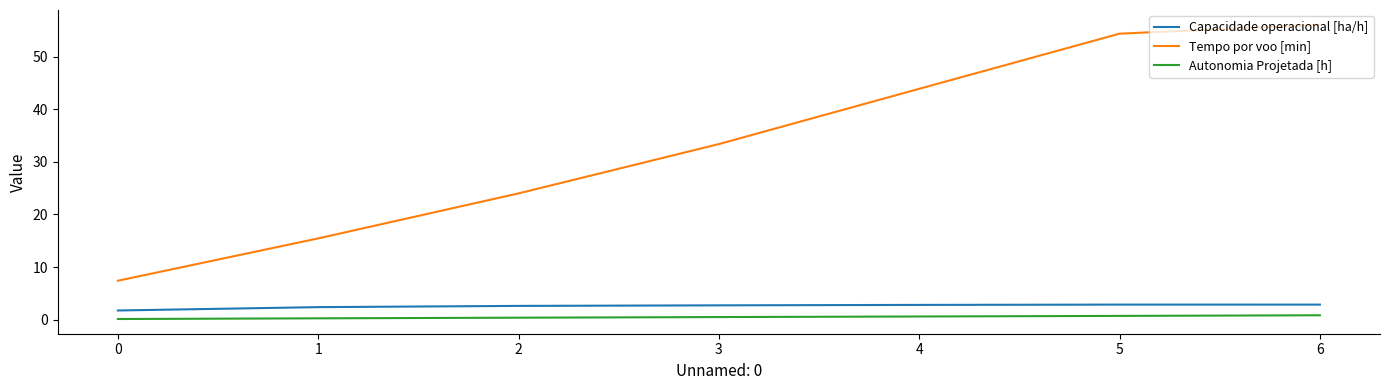

At which category is the sum across all series the highest?

6